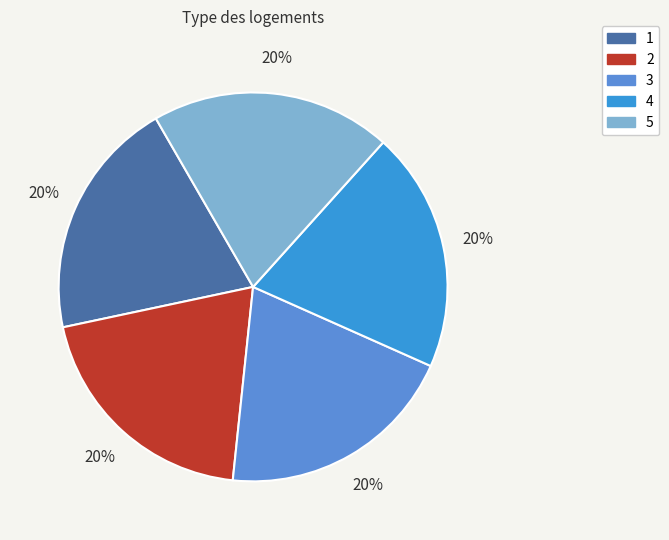

Approximately how many times larger is the value at 5 compared to 3?

1.0